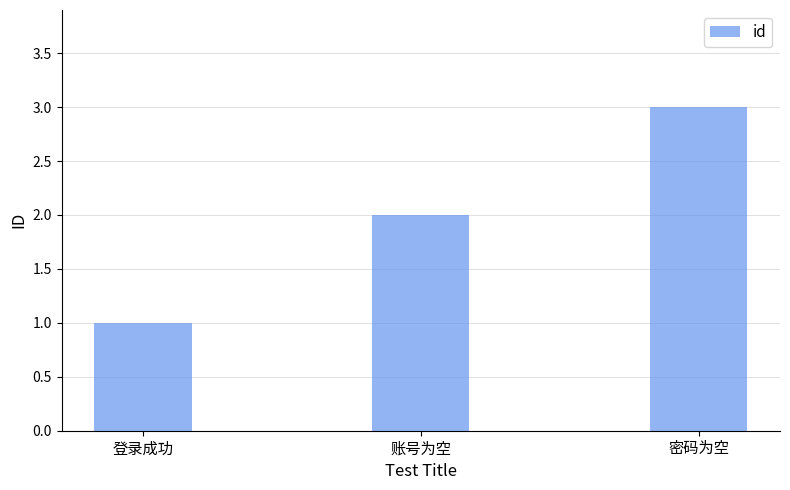

List the labels in order of value, smallest first.

登录成功, 账号为空, 密码为空